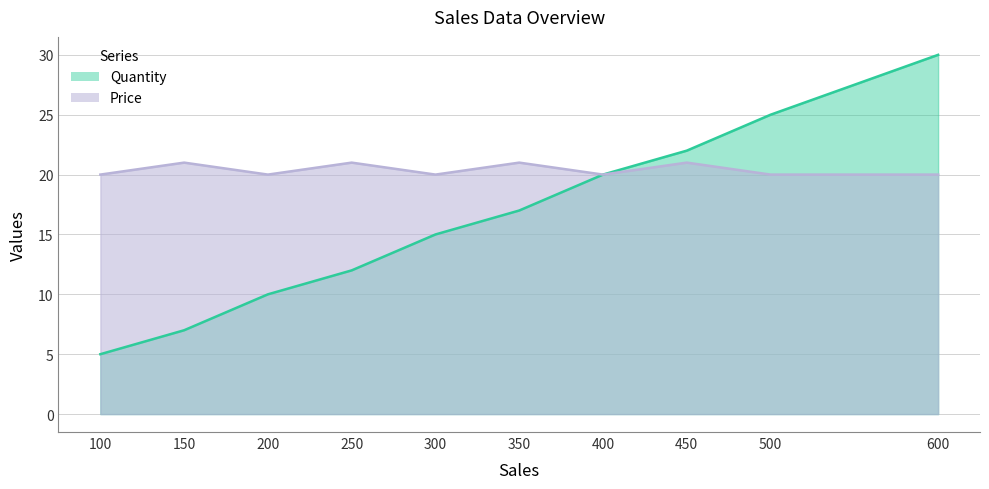

Is the value of Quantity at 450 greater than the value of Price at 250?

Yes